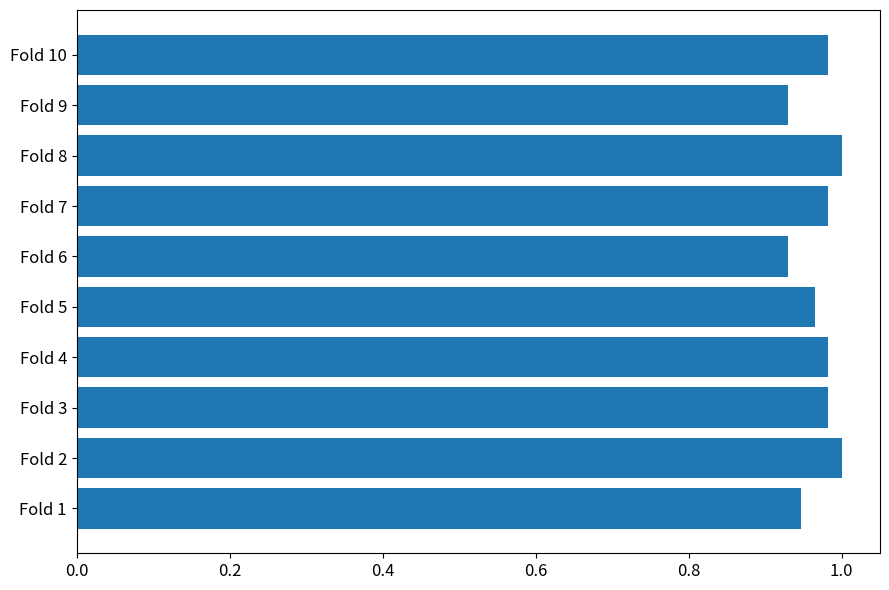

What is the sum of the values at Fold 10 and Fold 9?

1.9